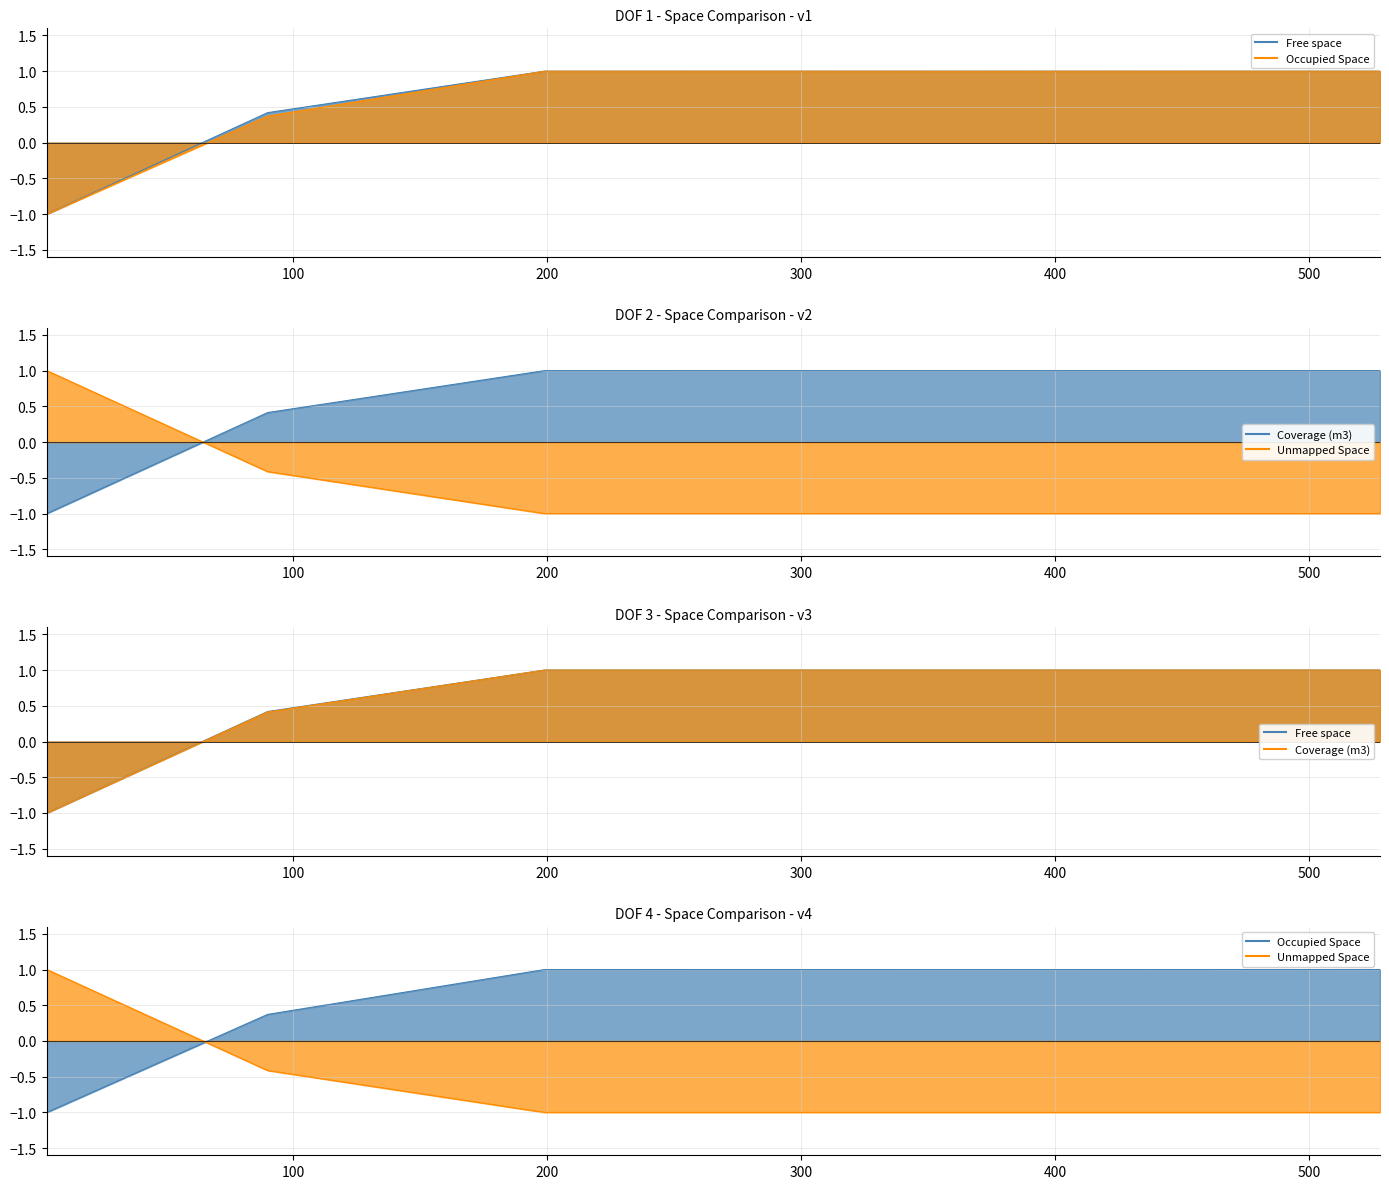

How many negative values does the Coverage (m3) series have?

1